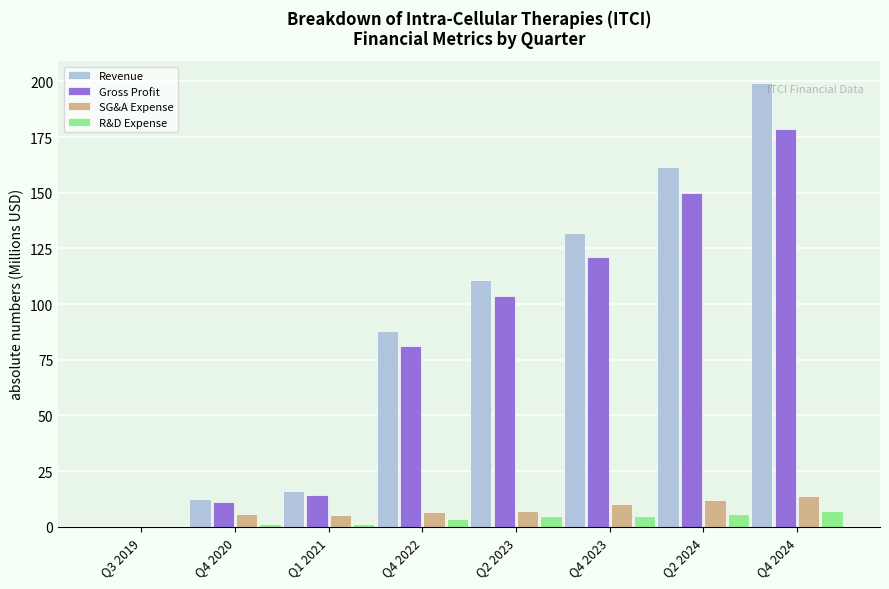

How many data points in Gross Profit are above 103?

4